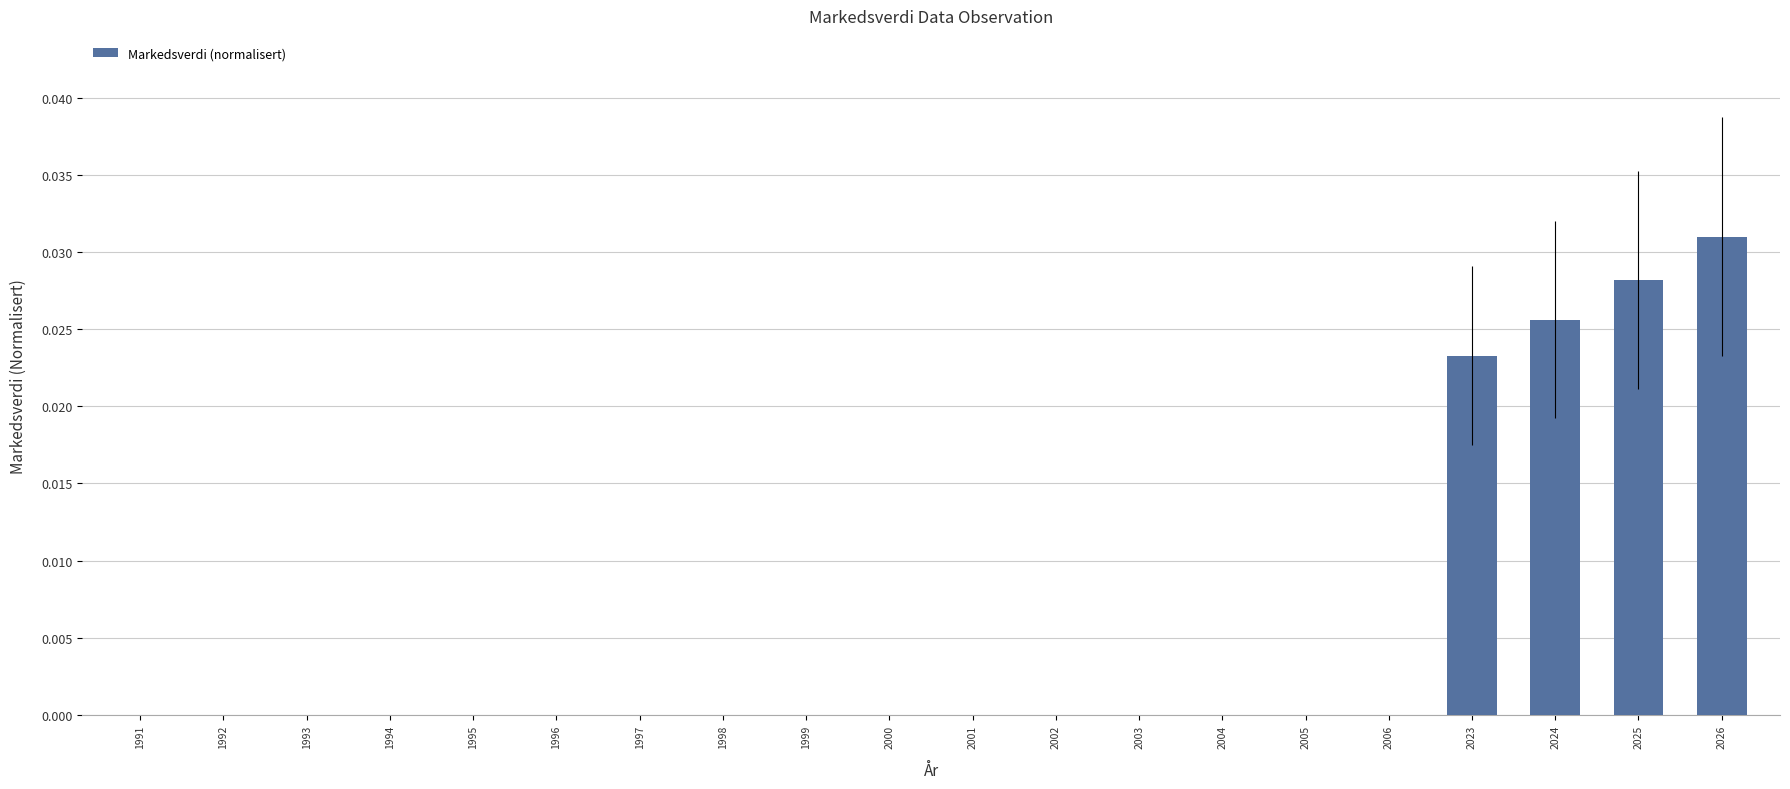

The value at 2002 is 0.0. True or false?

True